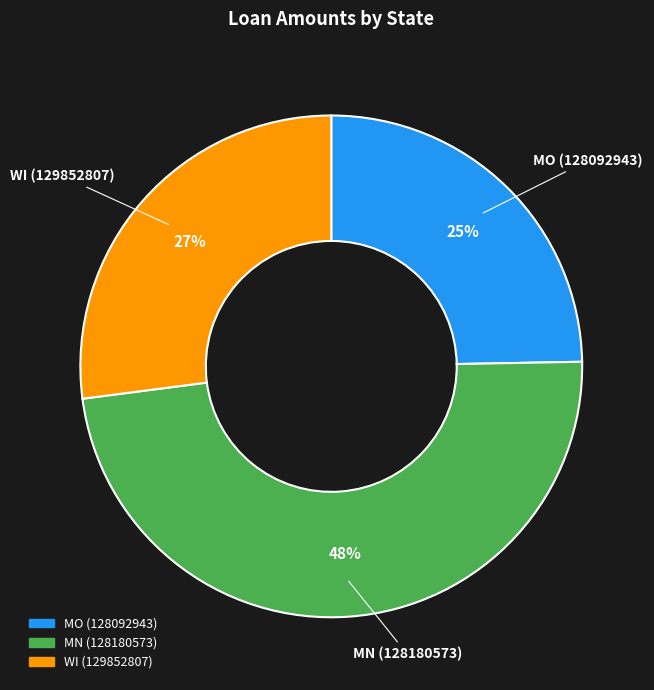

Is there any slice that represents more than half of the pie?

No